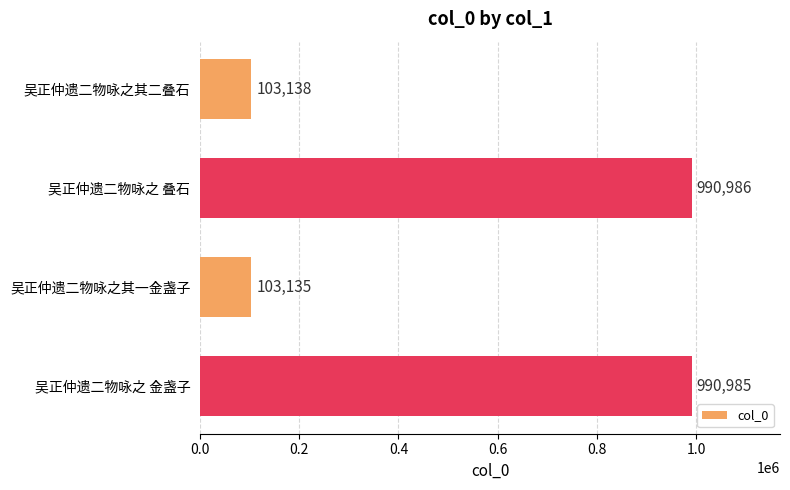

How many series are shown in this chart?

1